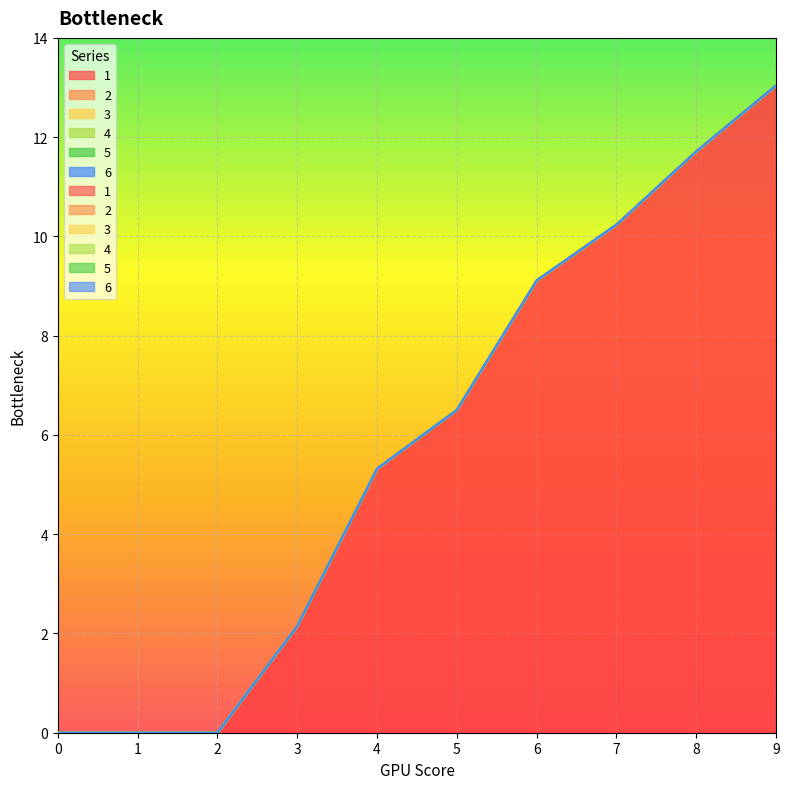

List the labels in order of 3 value, smallest first.

0, 1, 2, 3, 4, 5, 6, 7, 8, 9